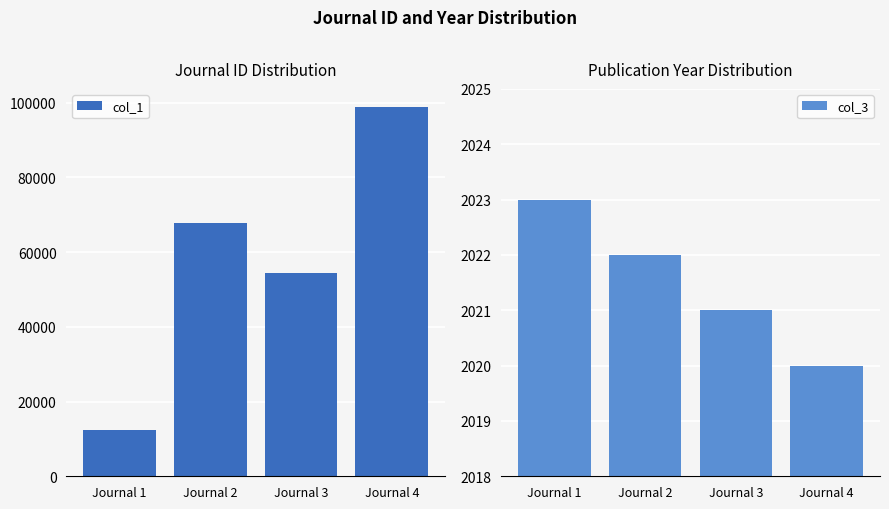

Count the number of categories in the chart.

4